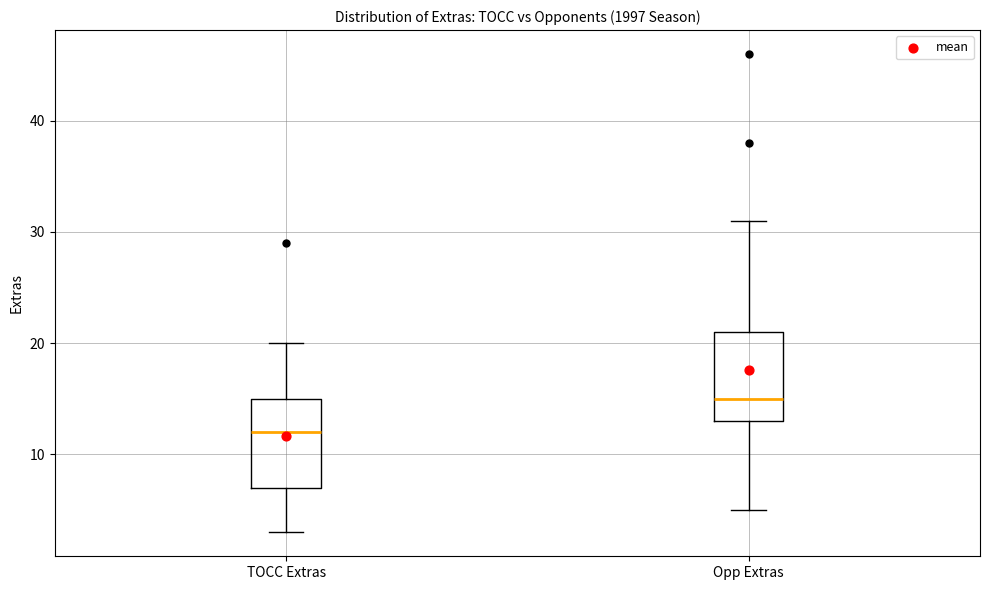

Which box has the highest median line?

Opp Extras